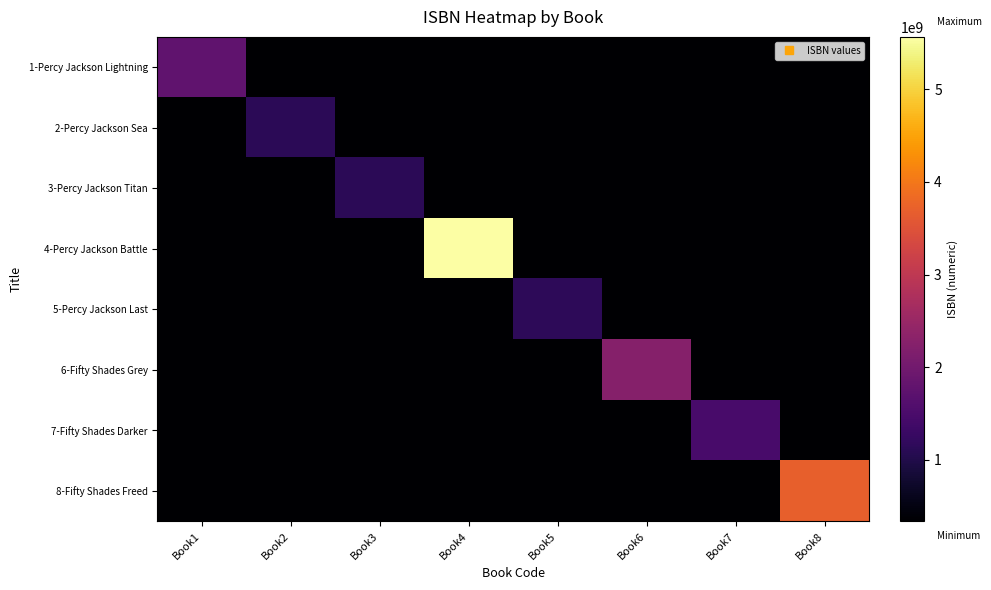

What is the maximum value shown in the chart?

5566778899.0